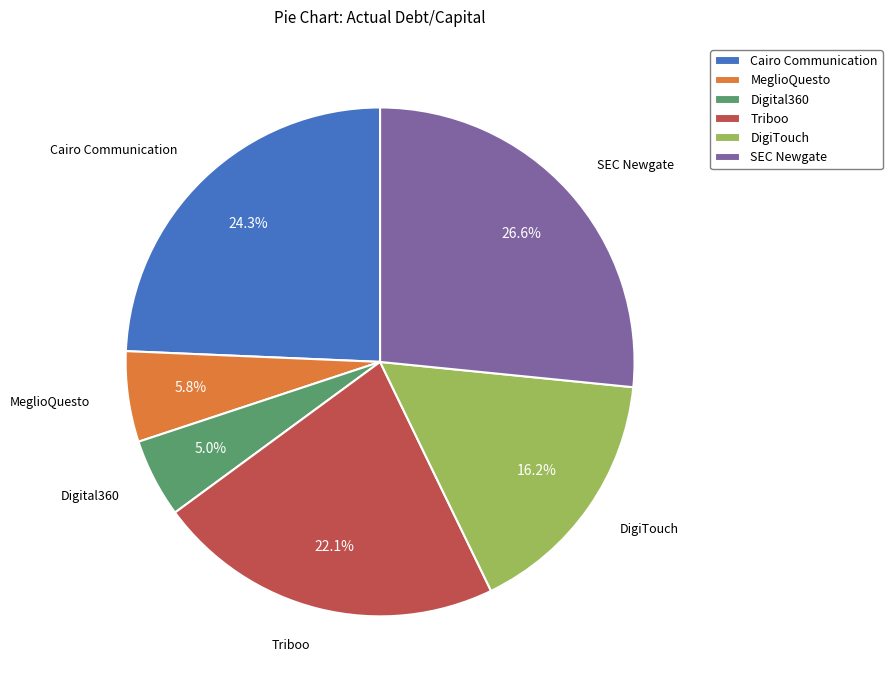

To the nearest percent, what is the average slice percentage?

17%